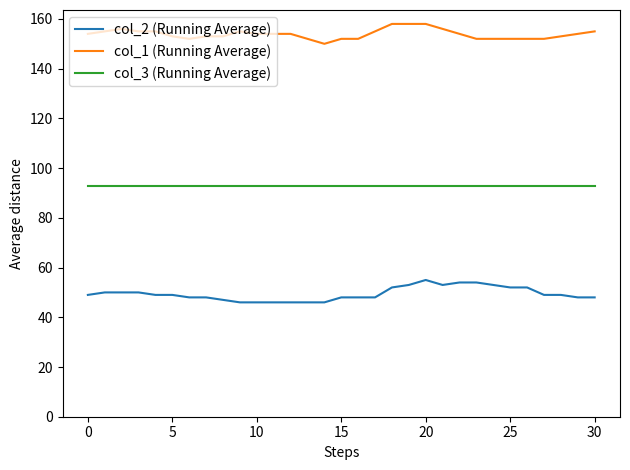

What is the maximum value for col_1 (Running Average)?

158